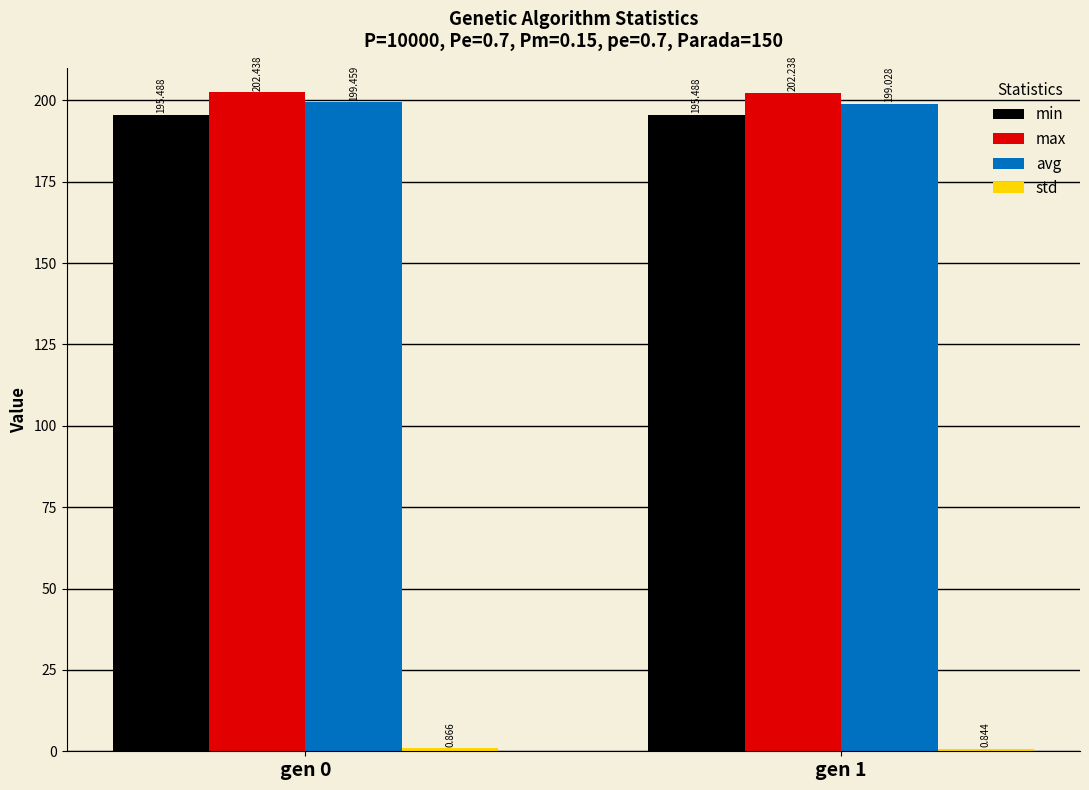

What is the difference between the maximum and minimum values in the avg series?

0.4